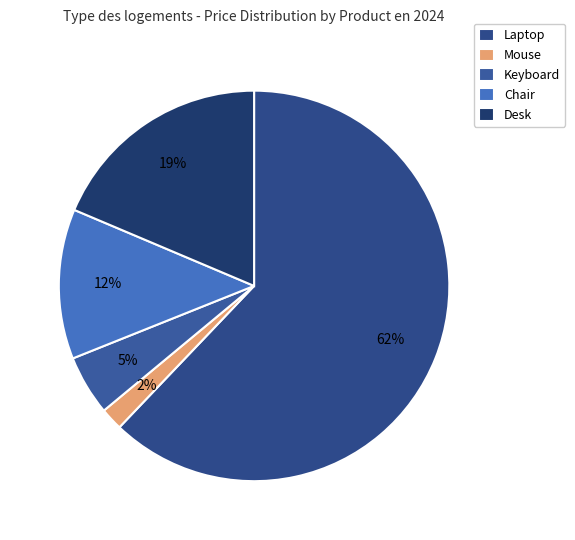

Which slice is the largest?

Laptop